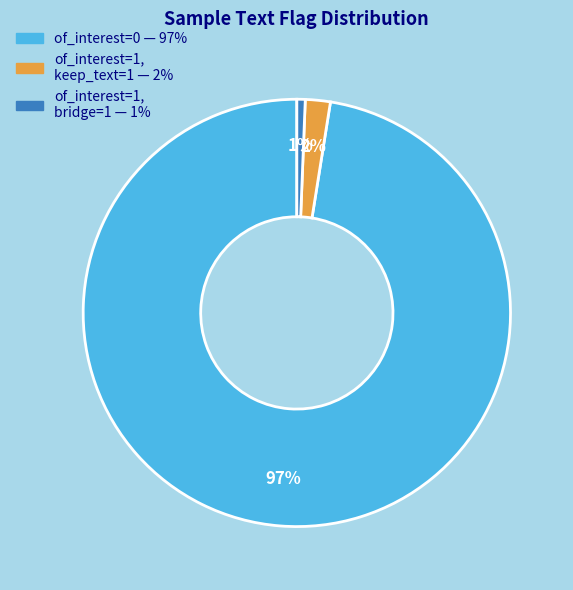

Is there any slice that represents more than half of the pie?

Yes